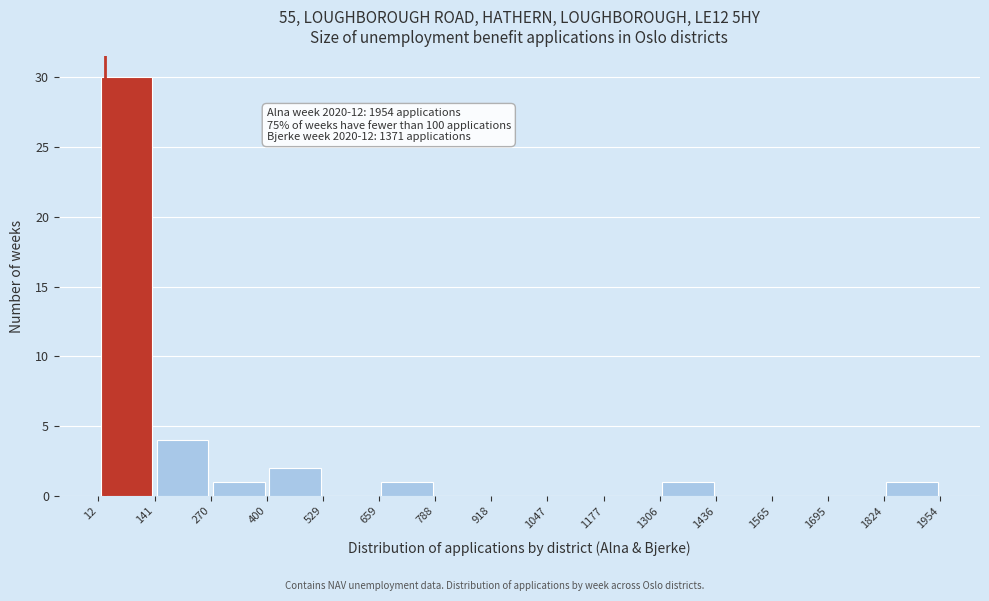

Which range on the x-axis has the tallest bar?

12 to 141